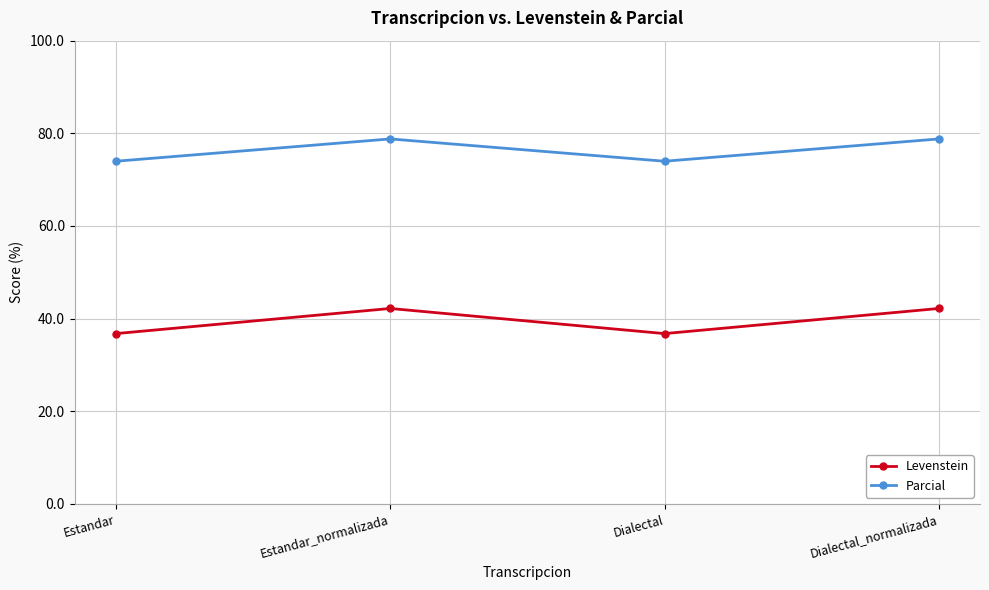

List the series in order of their peak value, highest first.

Parcial, Levenstein